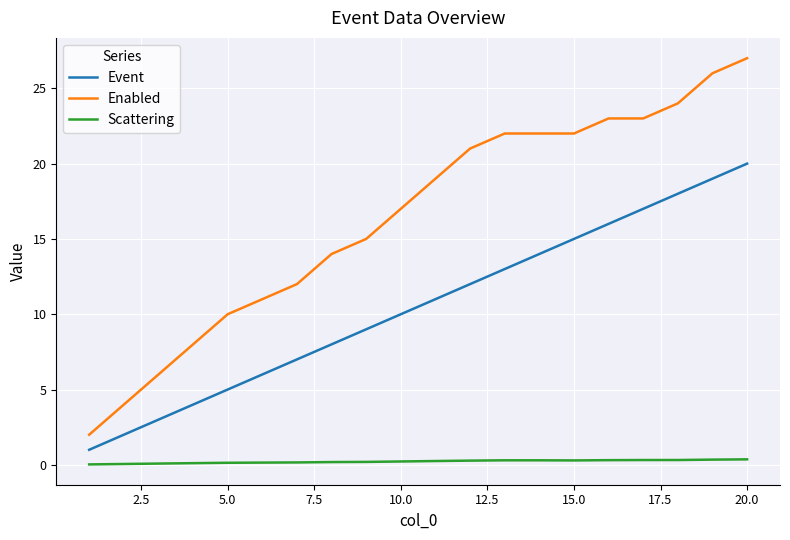

List the series in order of their peak value, highest first.

Enabled, Event, Scattering